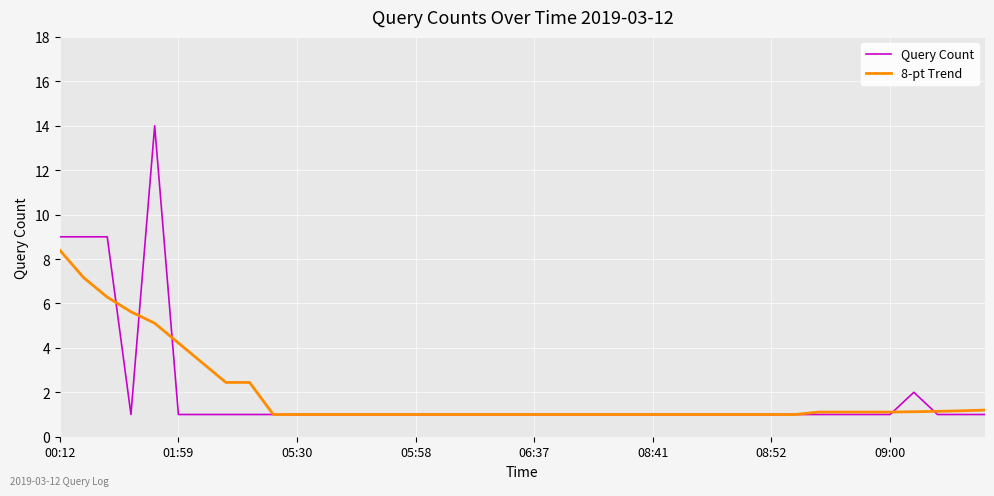

What is the minimum value for 8-pt Trend?

1.0